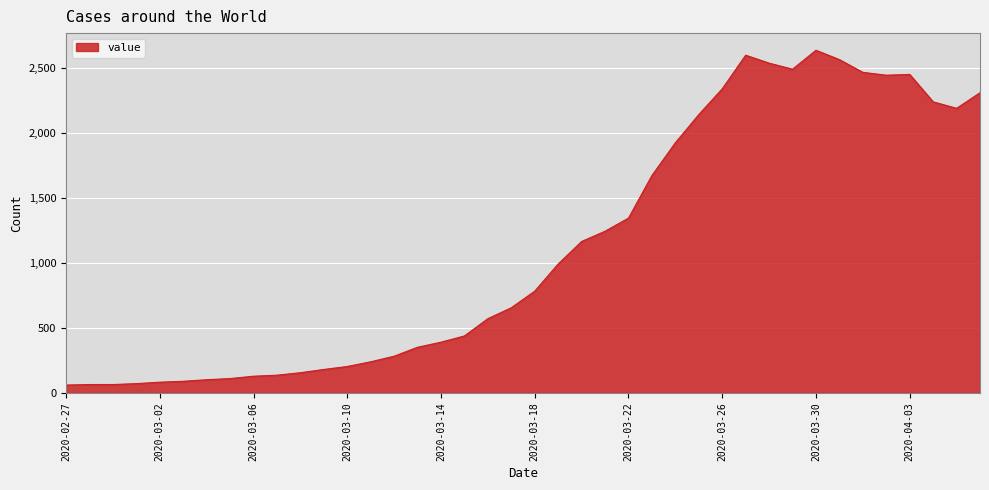

What is the difference between the maximum and minimum values?

2577